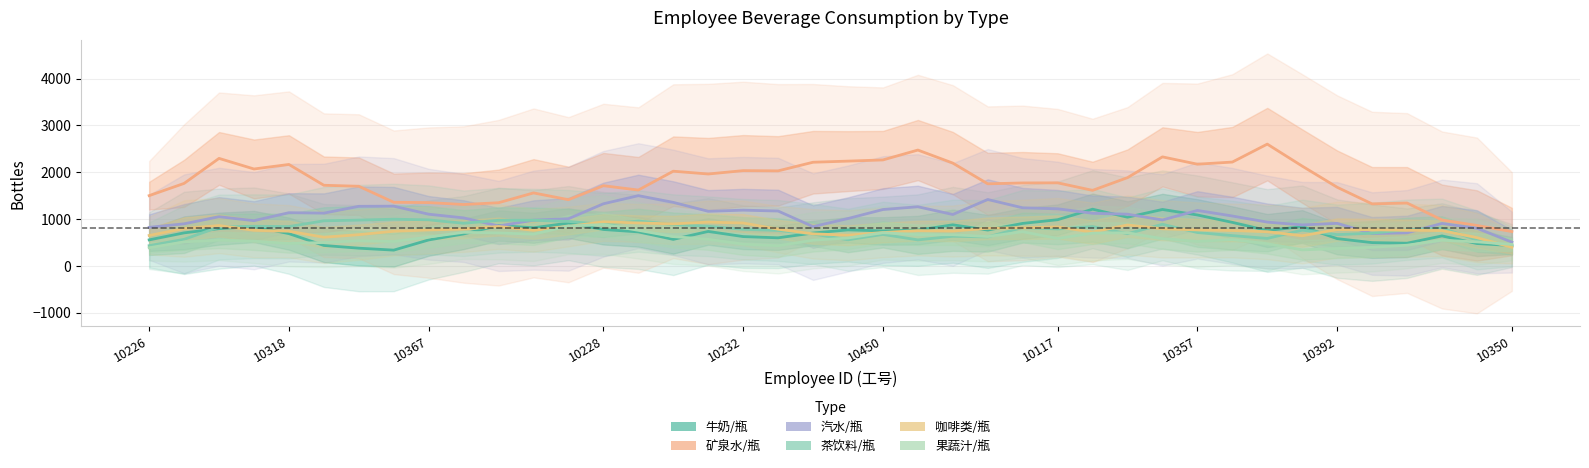

At 10350, list the series in order from largest to smallest.

矿泉水/瓶, 汽水/瓶, 果蔬汁/瓶, 牛奶/瓶, 茶饮料/瓶, 咖啡类/瓶